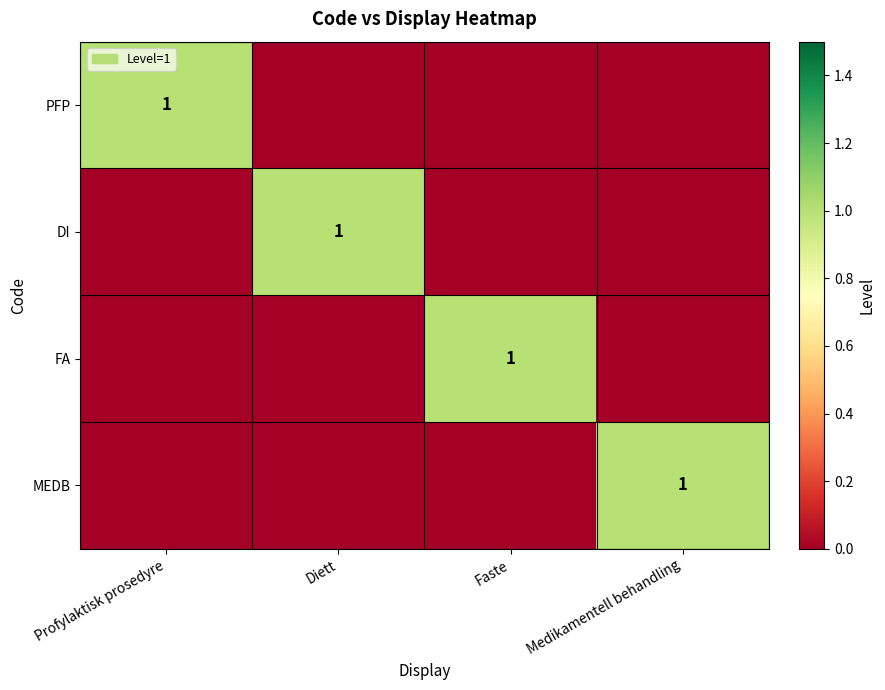

The value of FA at Faste is 1. True or false?

True